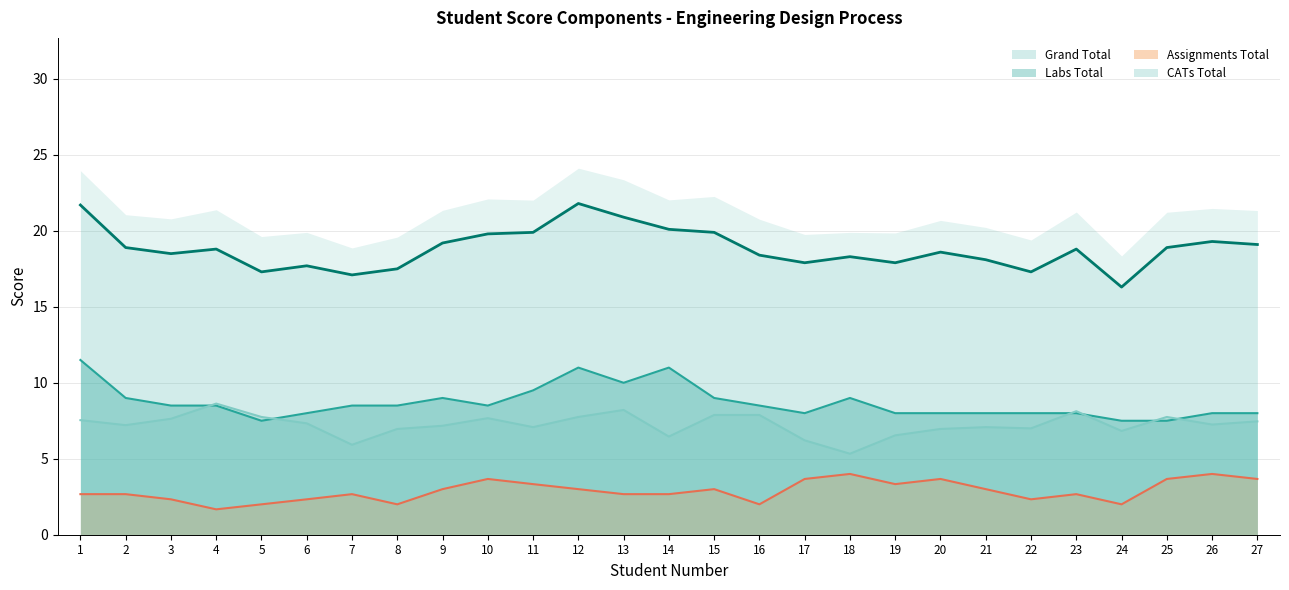

At which category is the sum across all series the highest?

12